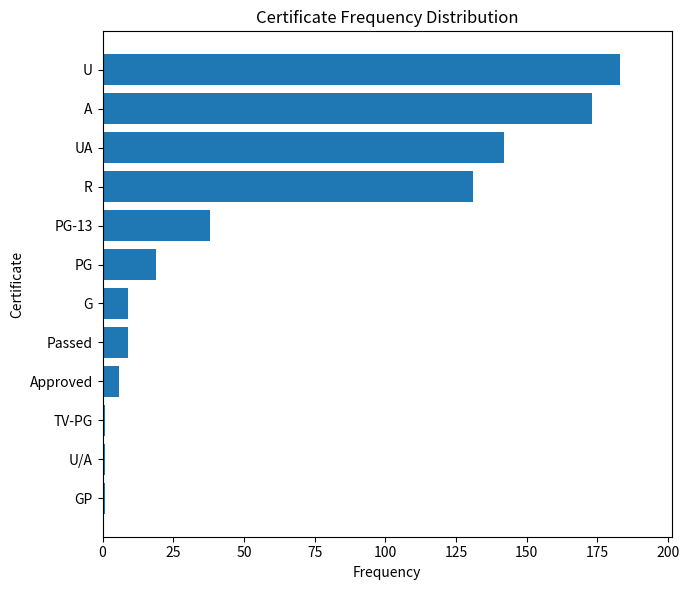

What position from the top is PG?

6